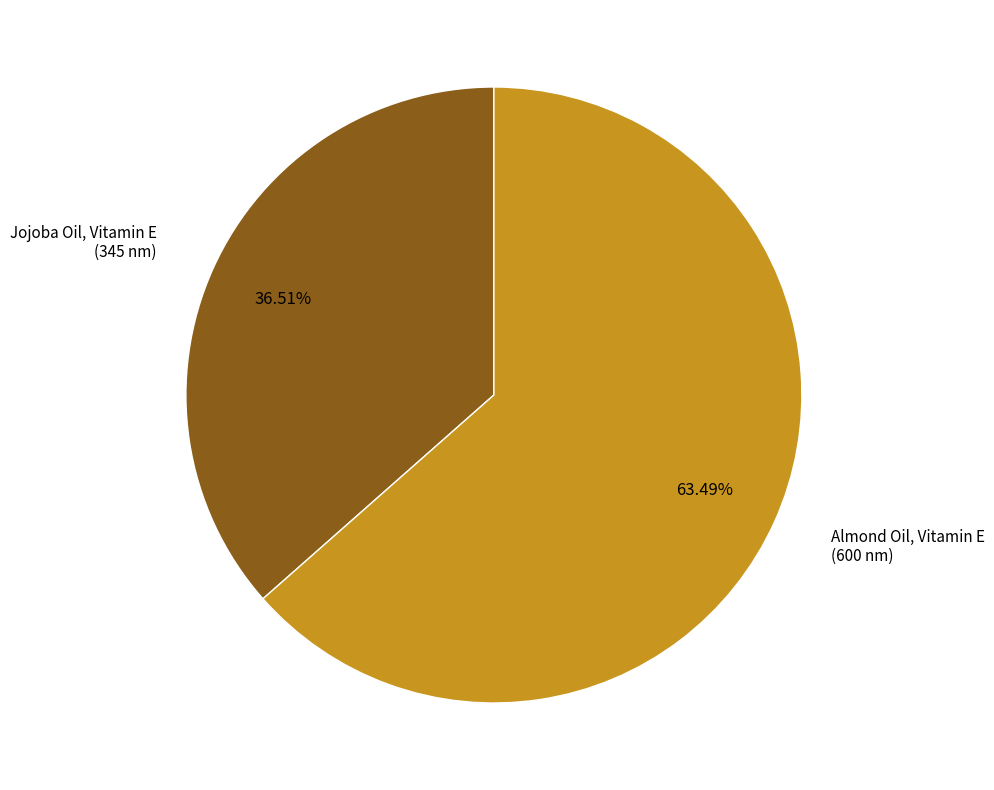

Is there a majority slice in this chart?

Yes